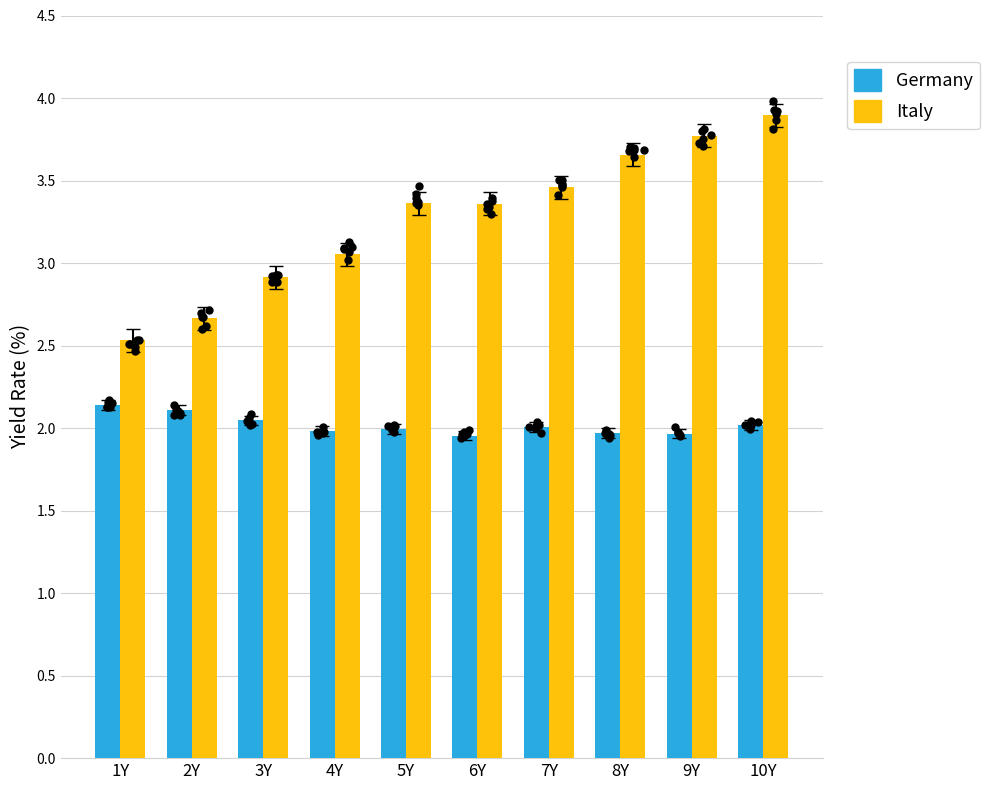

What are all the series names shown in the legend?

Germany, Italy